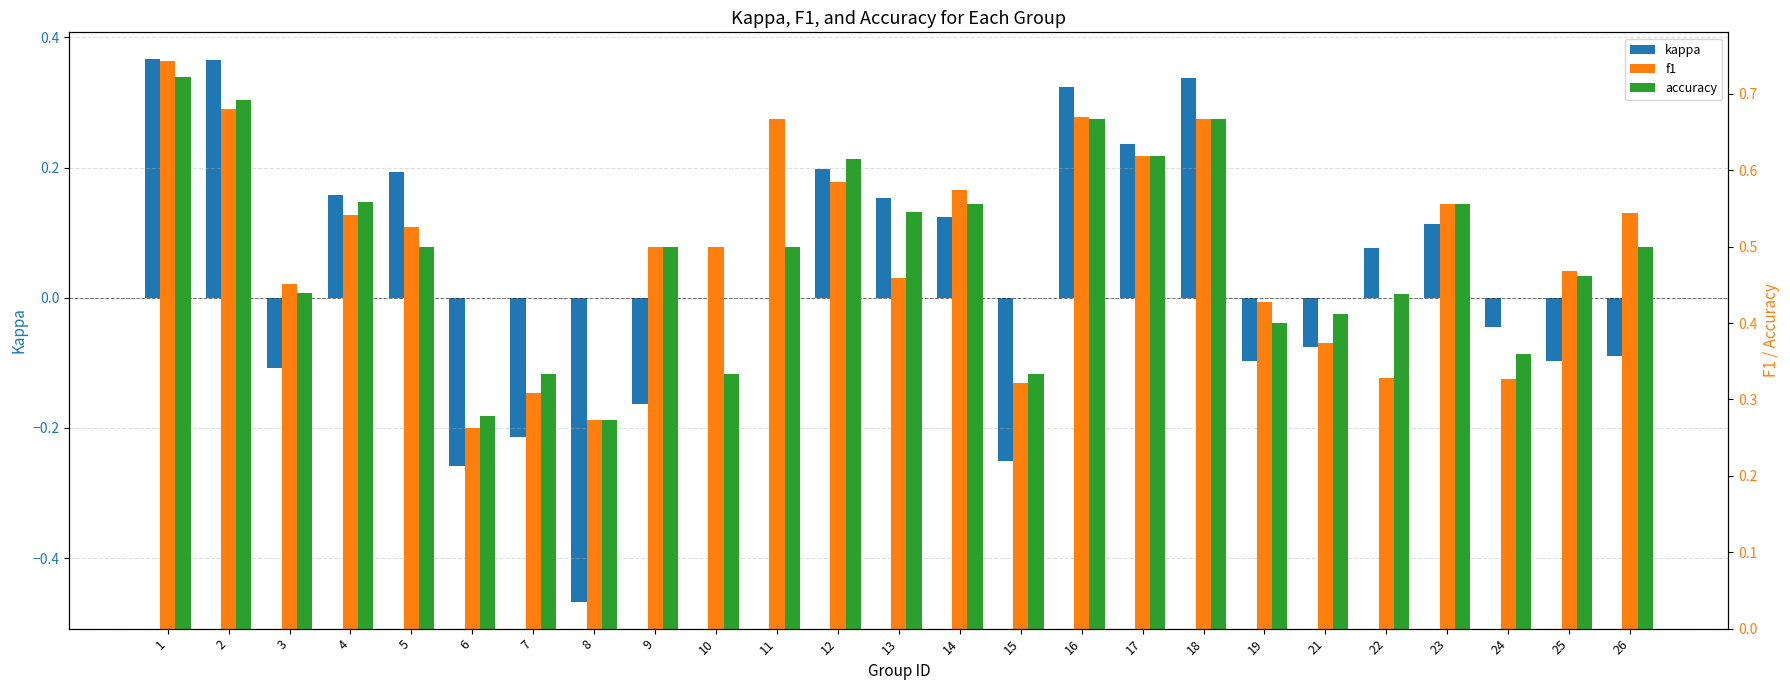

Does the chart contain any negative values?

Yes